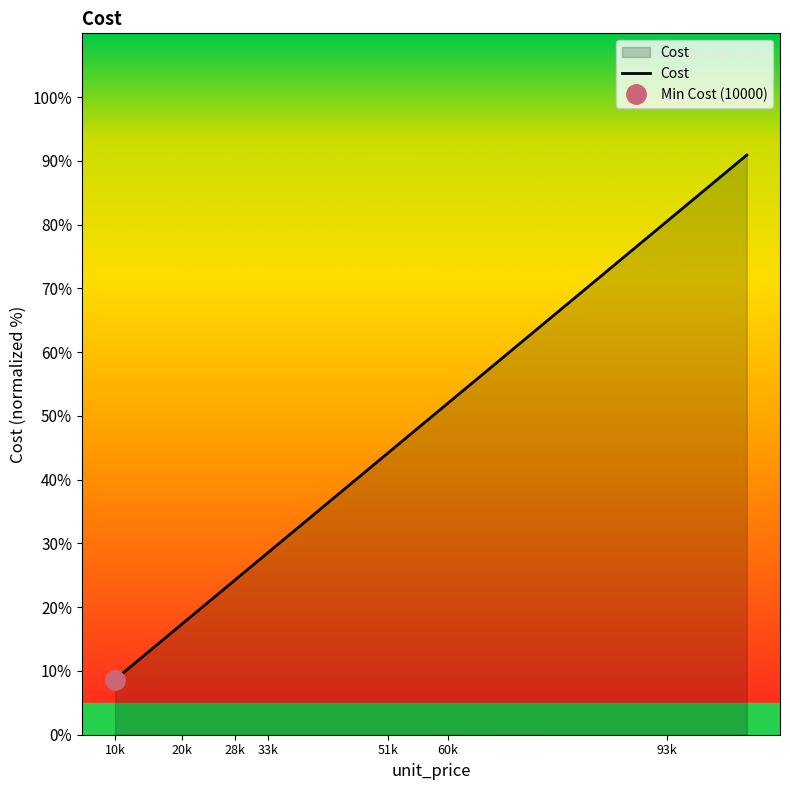

True or false: the data has more than 0 interior local peaks.

False